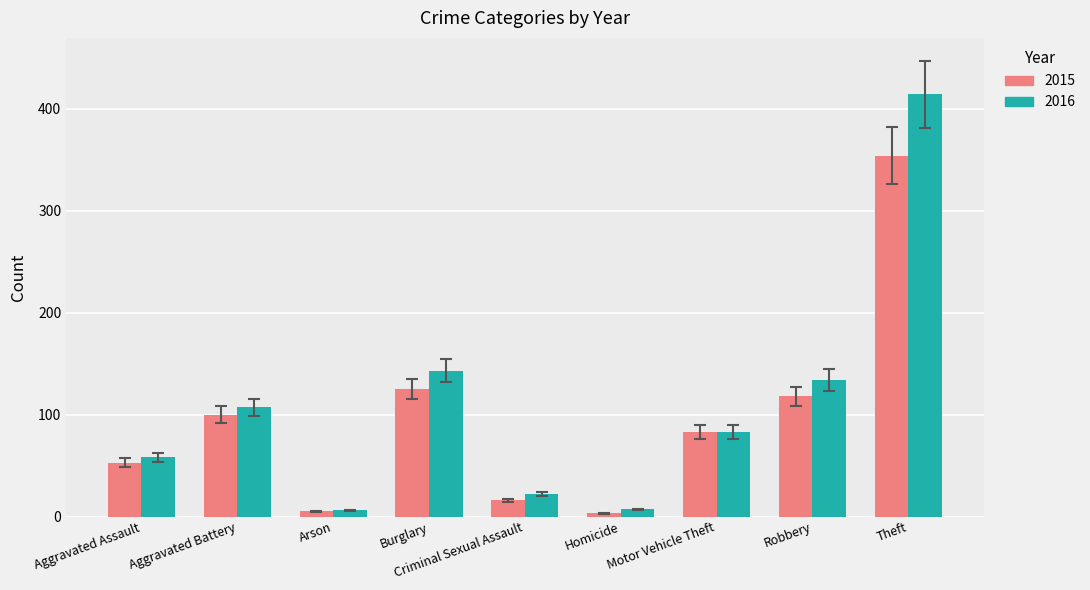

What is the difference between the 2015 values at Arson and Robbery?

113